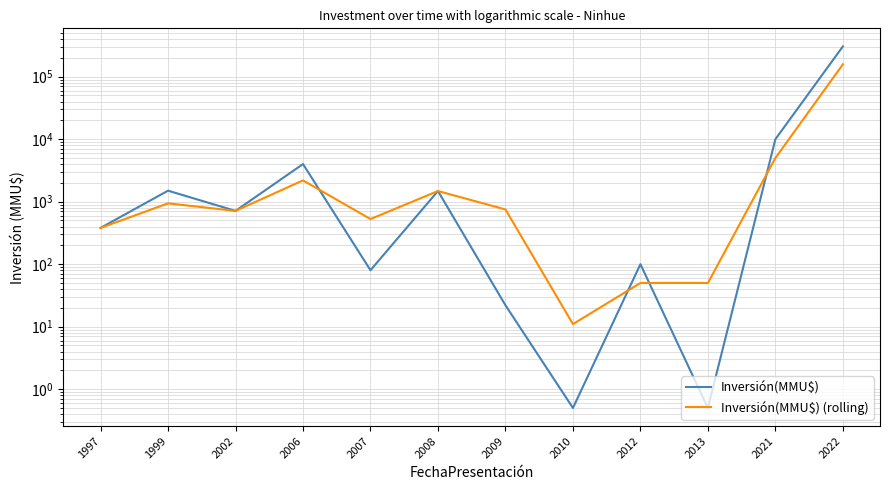

What is the total value across all series at 2007?

607.0